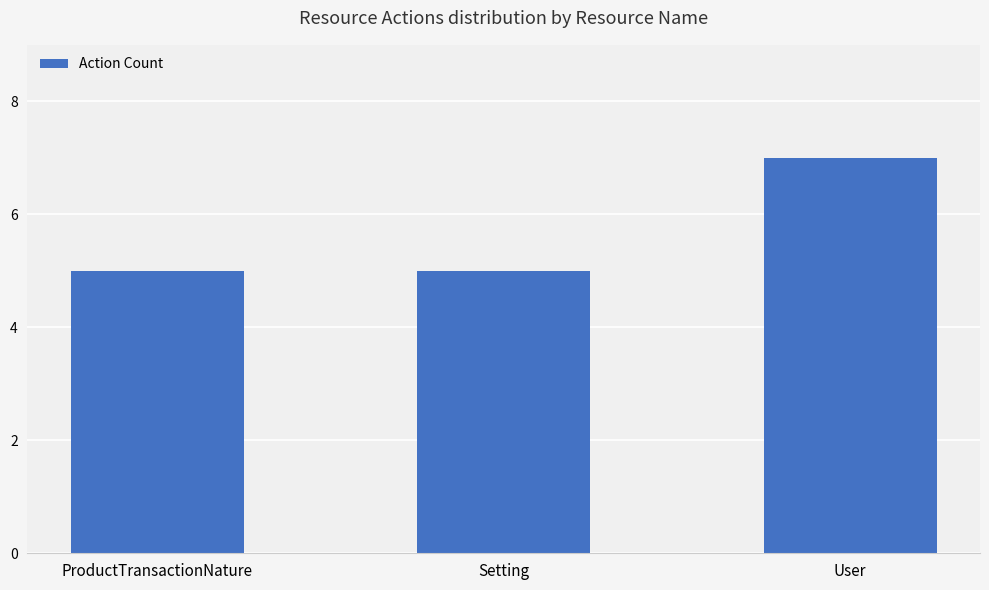

Is it true that the value at Setting is 5?

True